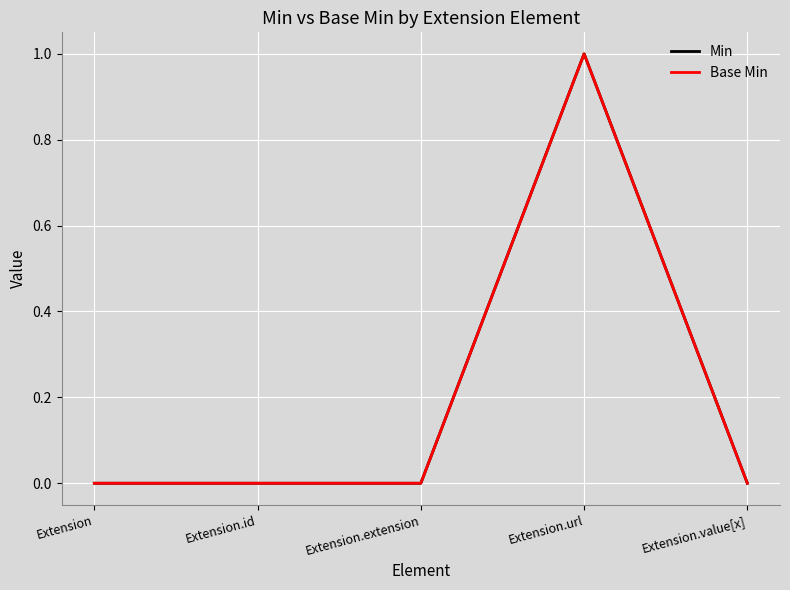

At which category does the chart reach its minimum across all series?

Extension